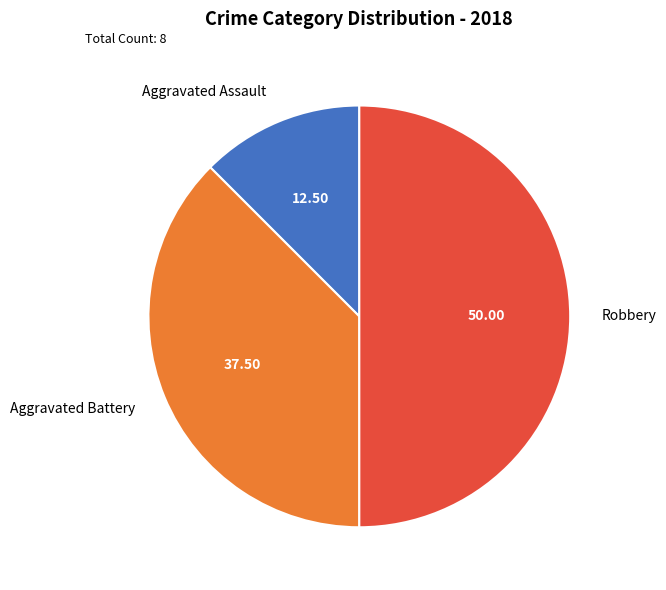

How many segments does this pie chart have?

3